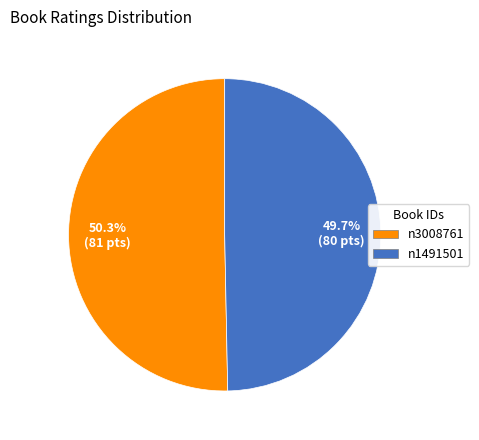

How many segments does this pie chart have?

2